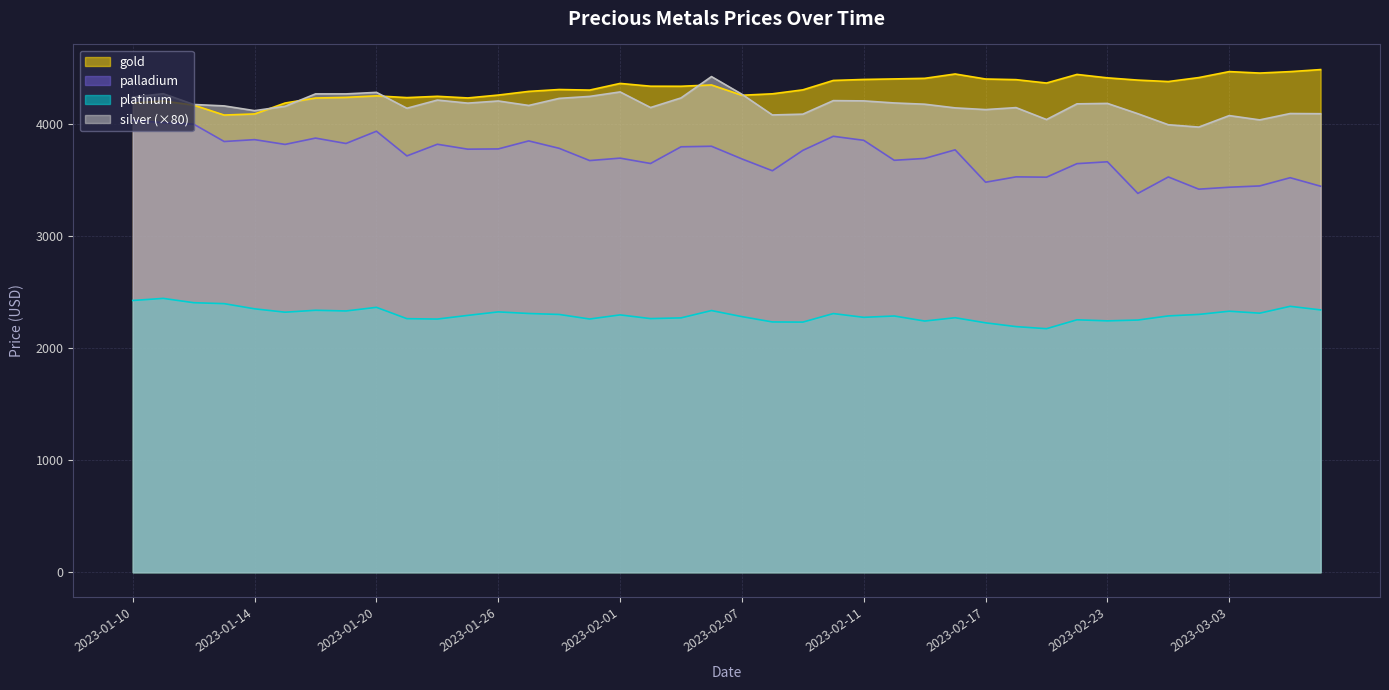

Does the chart have visible grid lines?

Yes